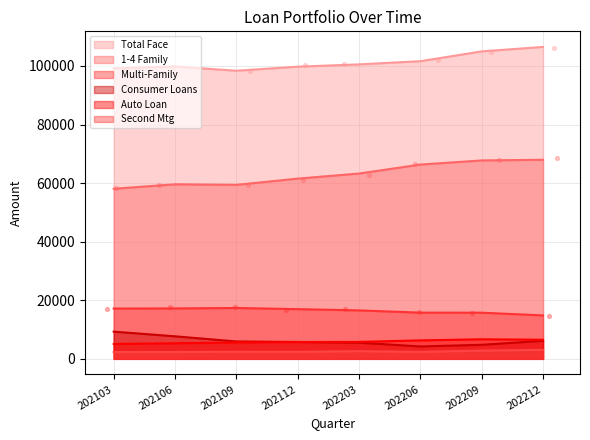

What is the total value across all series at 202109?

189089.0